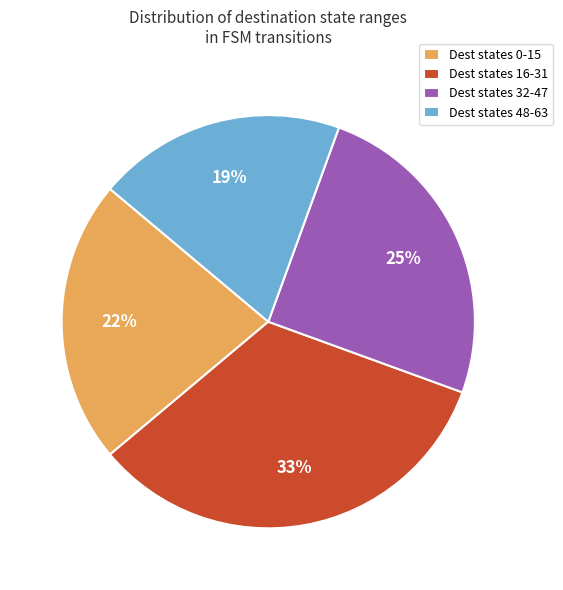

Rank the categories by value from lowest to highest.

Dest states 48-63, Dest states 0-15, Dest states 32-47, Dest states 16-31